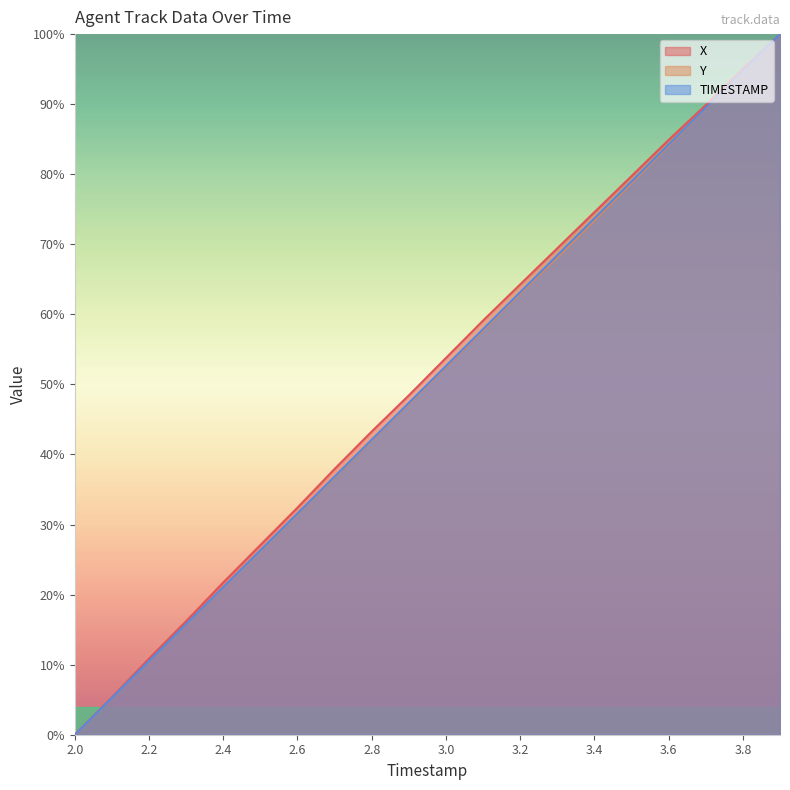

The value of TIMESTAMP at 2.9 is 47.4. True or false?

True